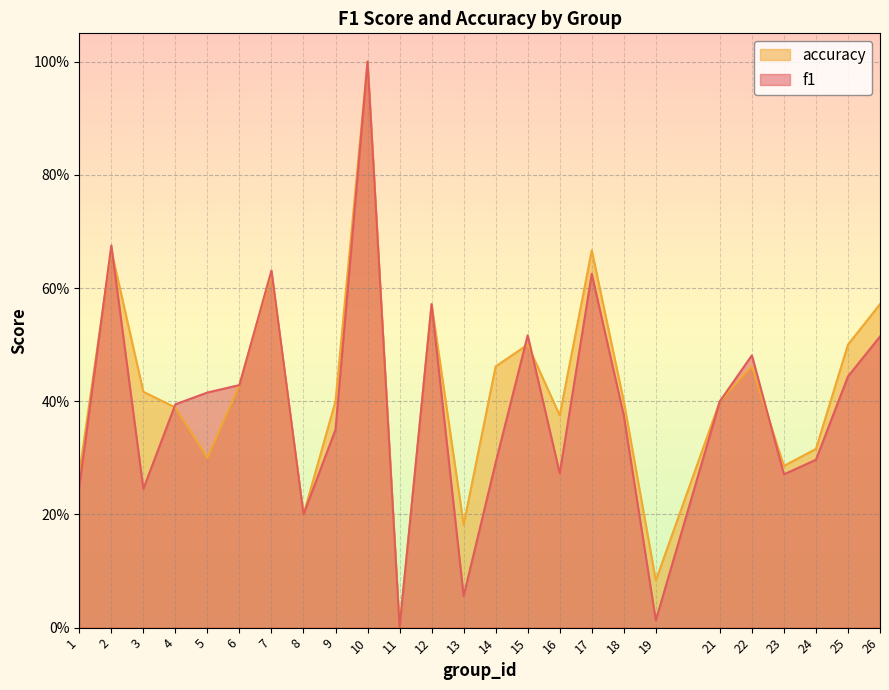

How many values in accuracy are above zero?

24